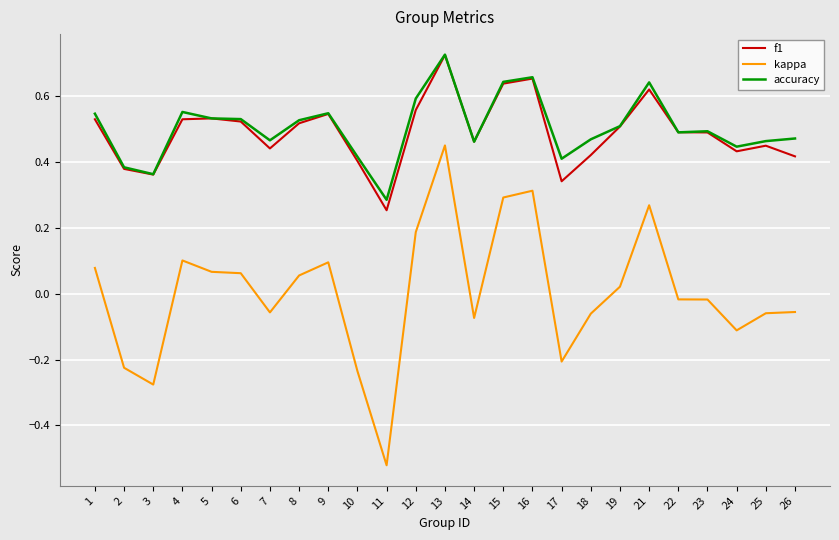

At which label is accuracy closest to 0?

11